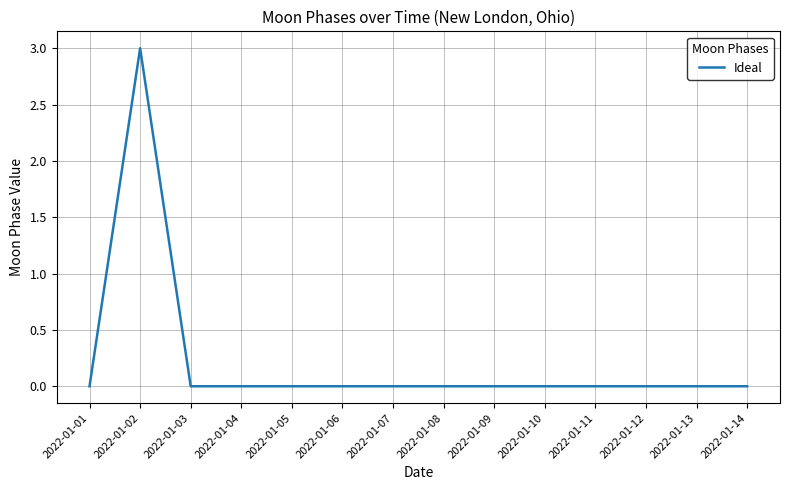

What is the difference between the values at 2022-01-02 and 2022-01-03?

3